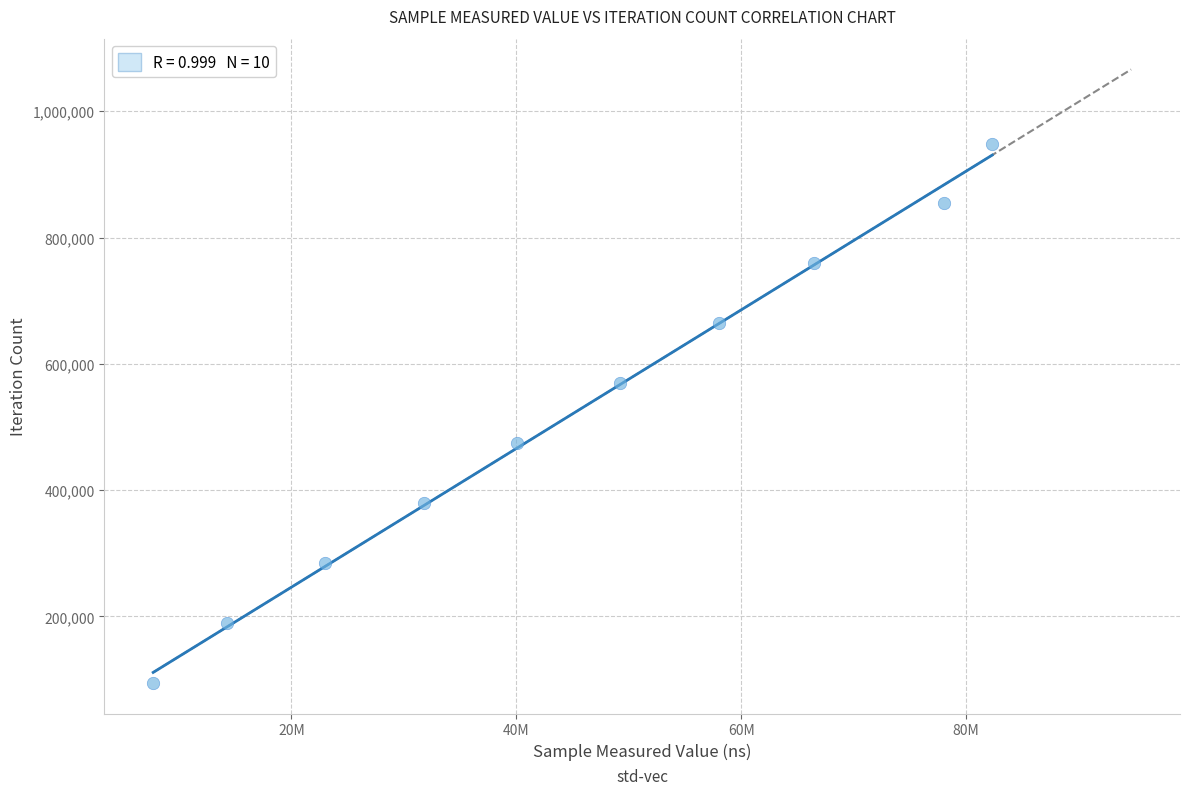

What is the range of X values (max minus min)?

74628082